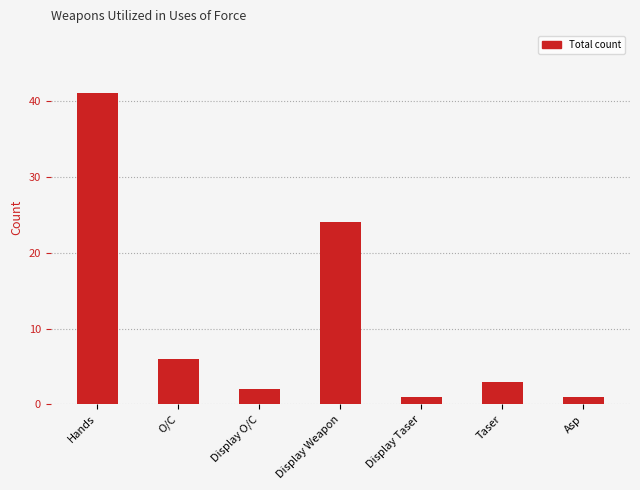

How many bars are there in total?

7